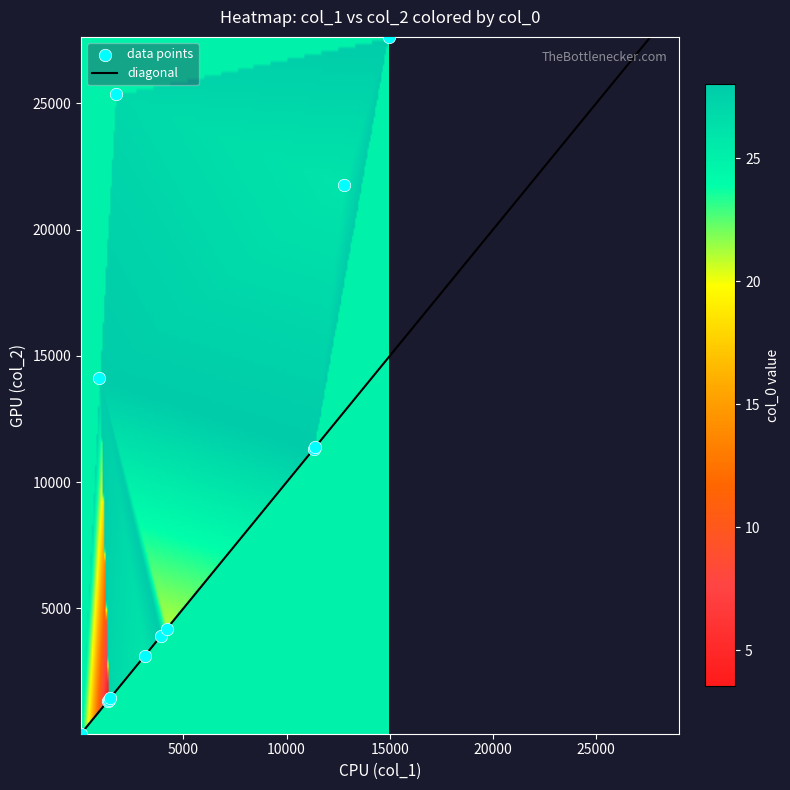

What Y value in the scatter plot is closest to 13837?

14124